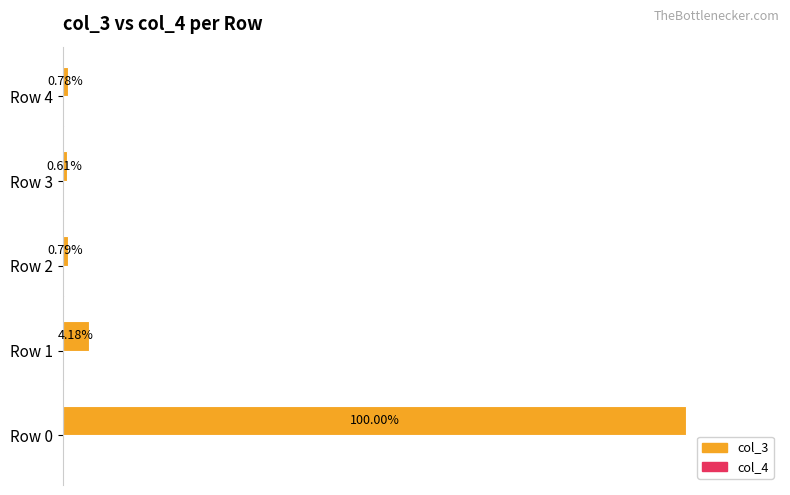

Which series has the largest total across all categories?

col_3